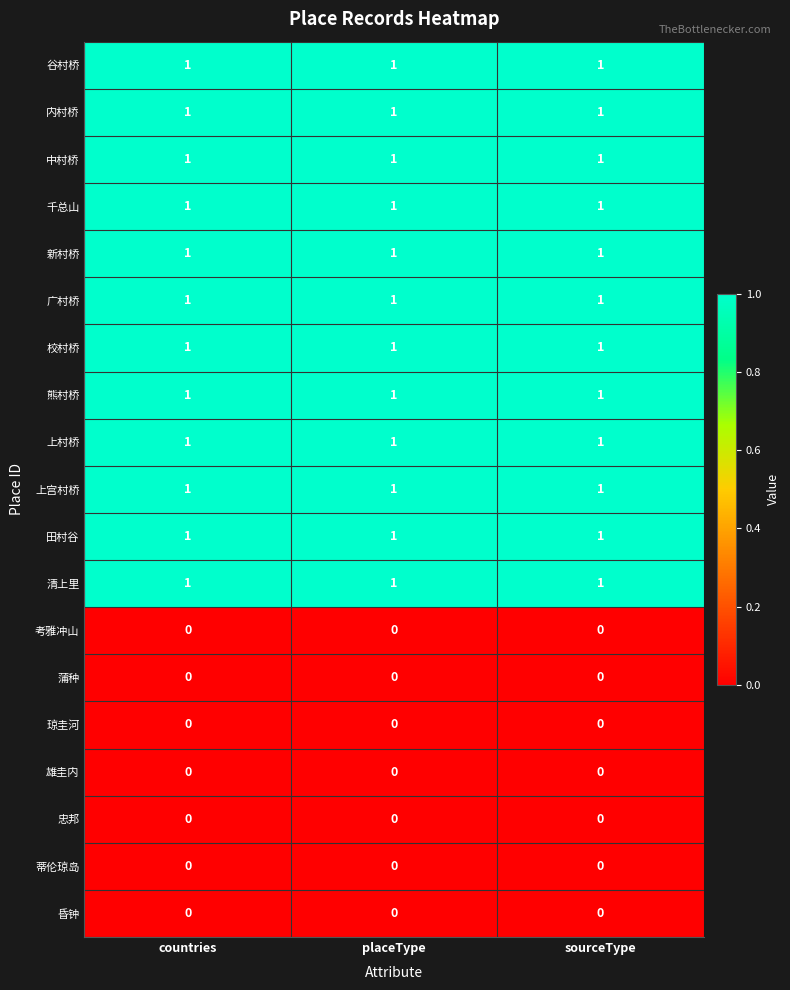

True or false: 千总山 has a value of 1 at sourceType.

True